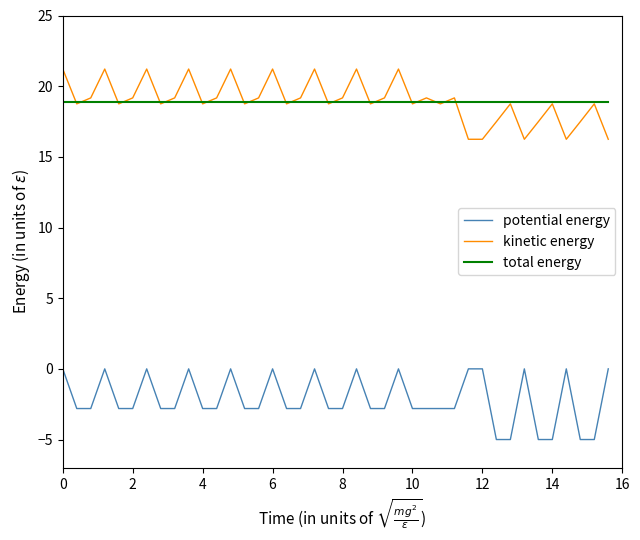

True or false: kinetic energy and potential energy intersect in this chart.

False